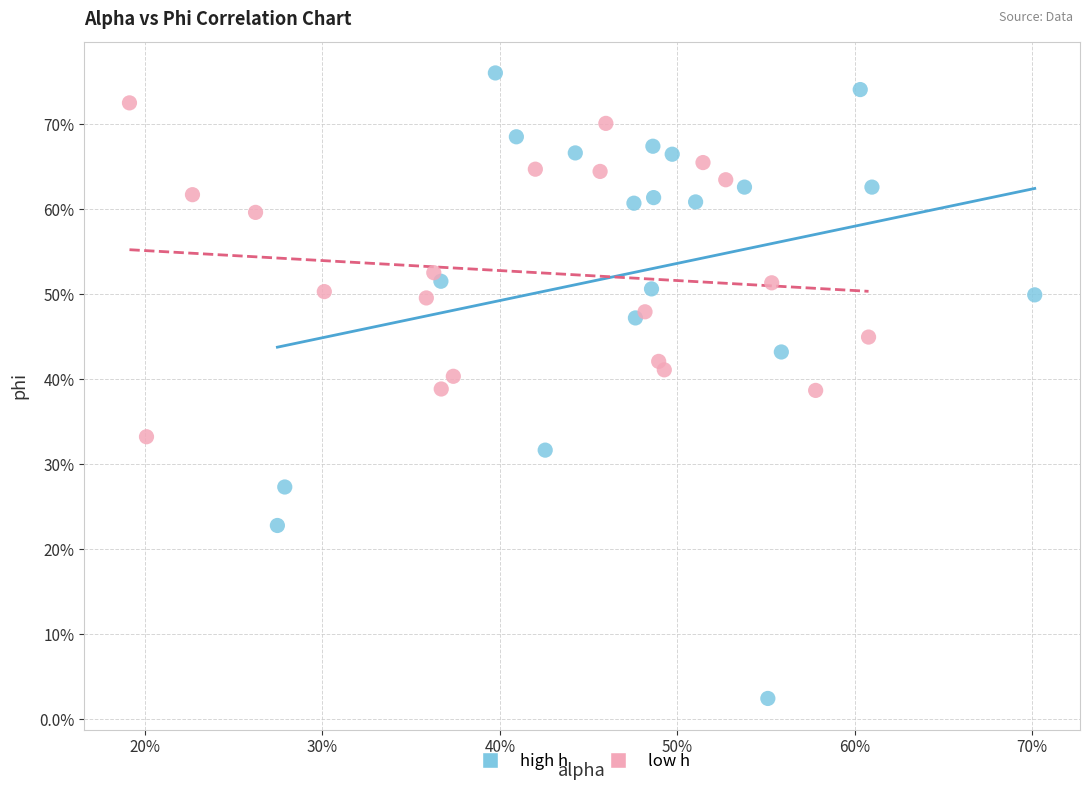

Which series reaches the maximum Y coordinate?

high h